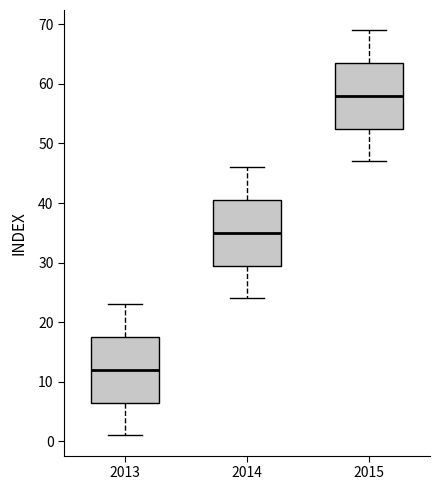

Which box has the highest median line?

2015